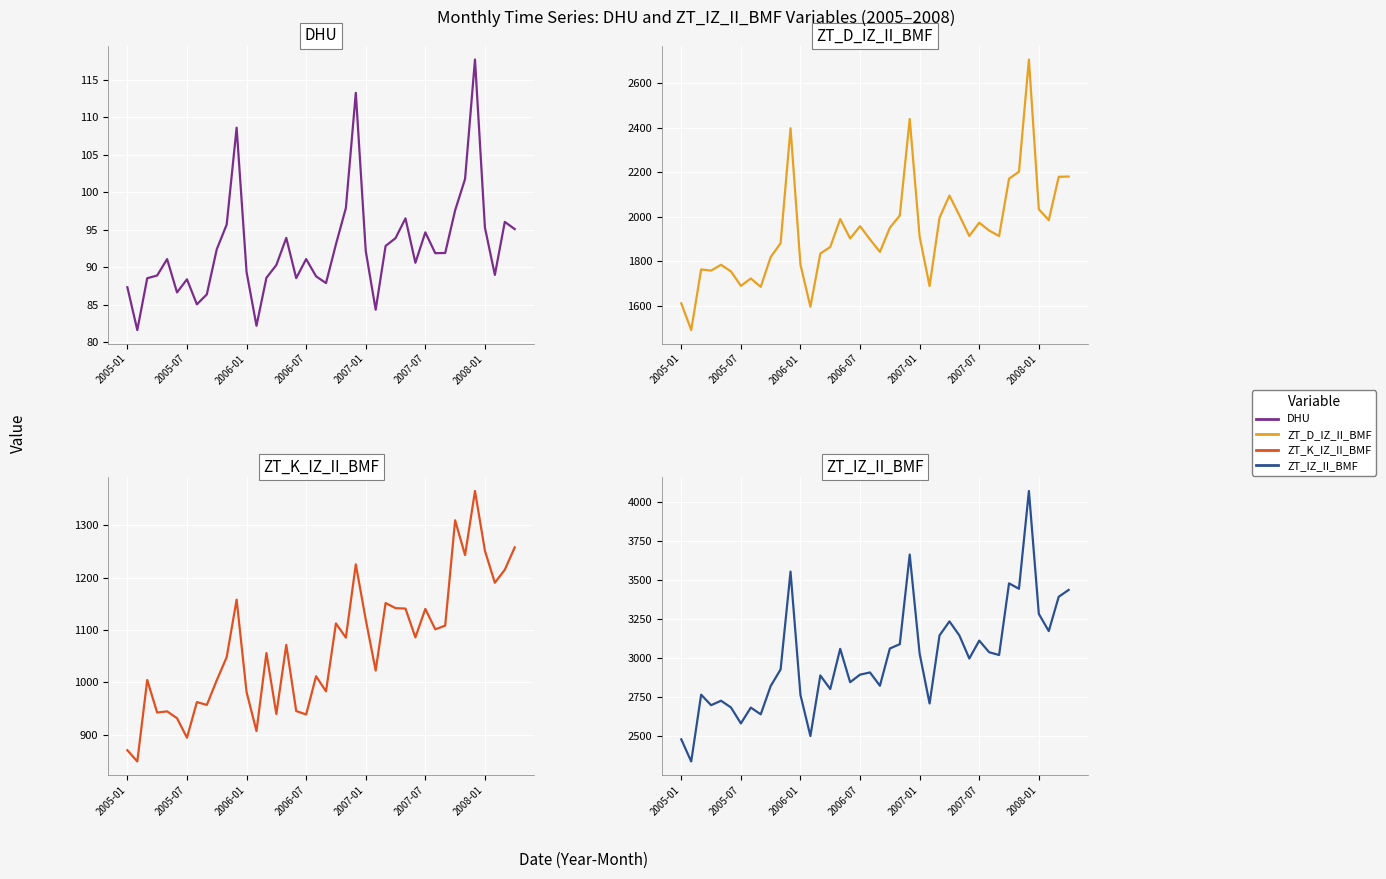

What is the value of the DHU point at the 31st from the left?

94.6